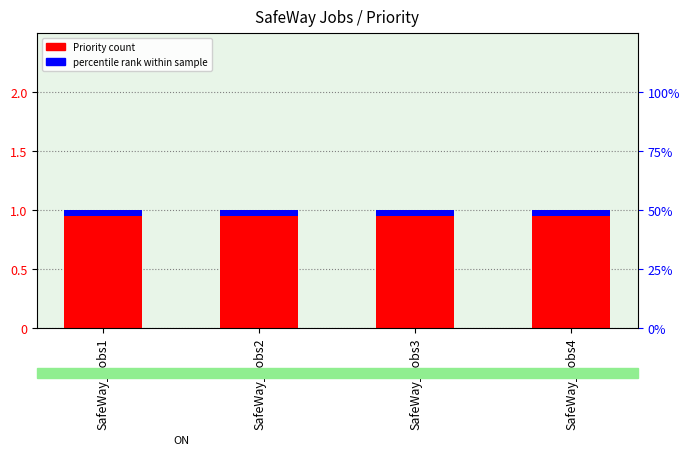

What is the spread (max minus min) of values at SafeWay_Jobs3?

0.9